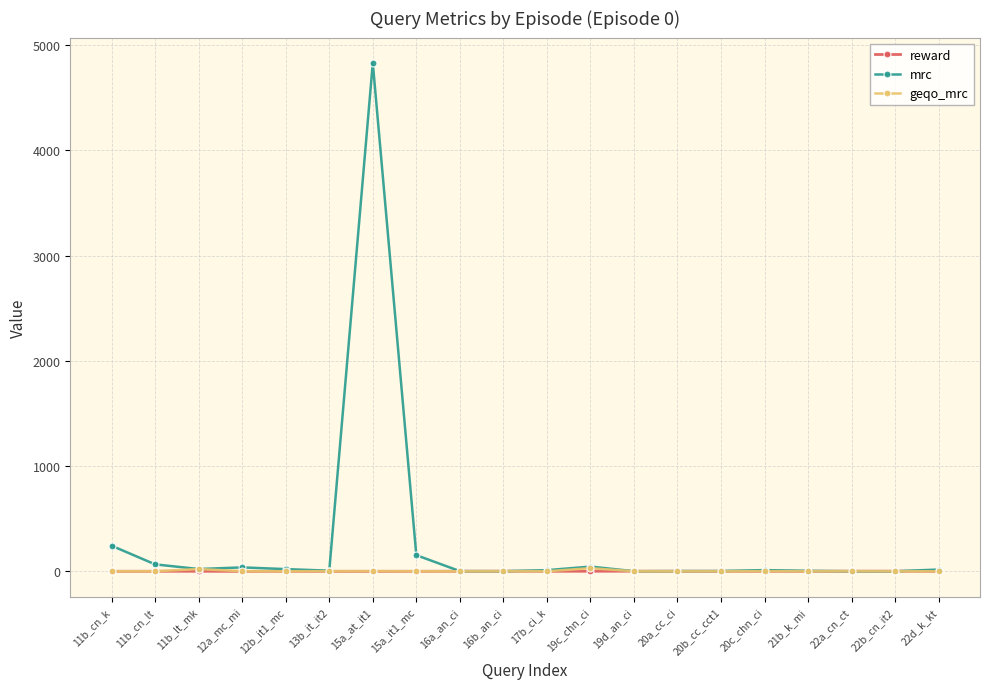

What is the label of the 9th point from the left?

16a_an_ci